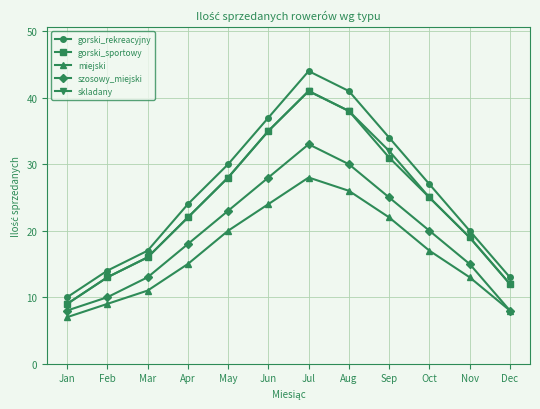

Does the chart have visible grid lines?

Yes